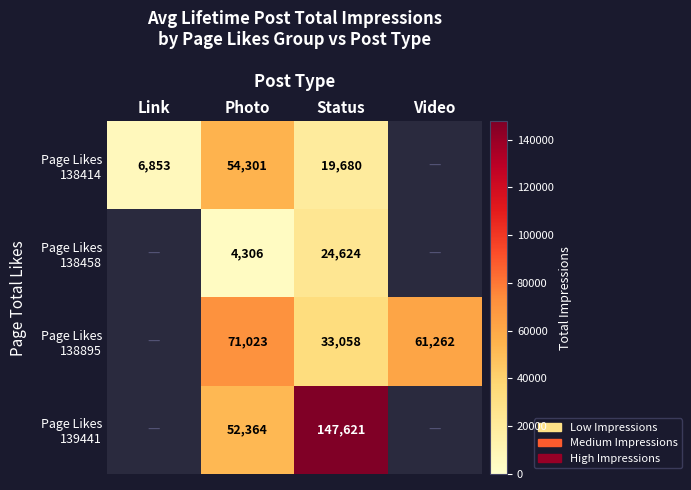

What is the smallest value displayed?

4306.0